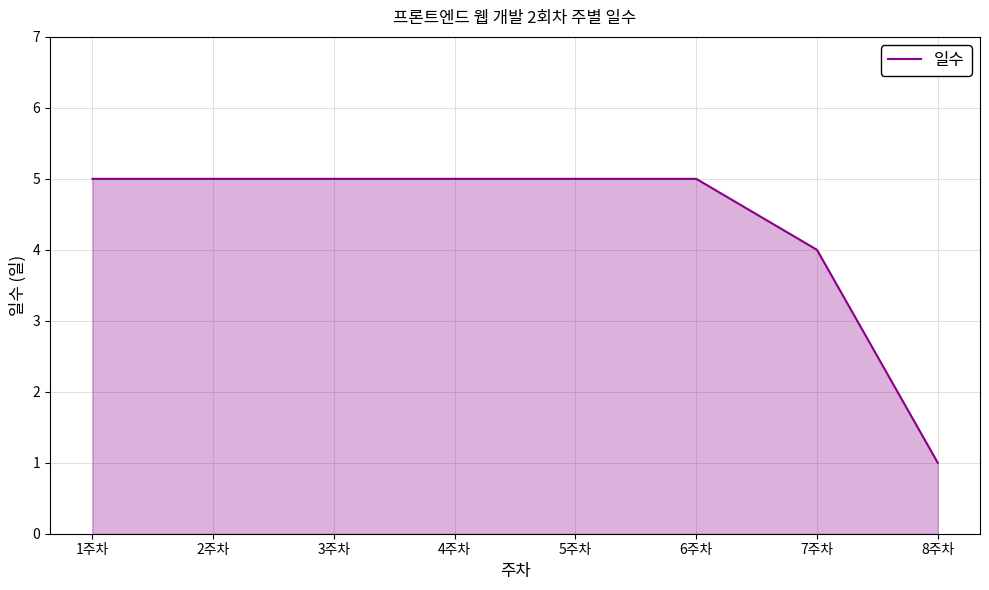

Between 7주차 and 1주차, which is larger?

1주차